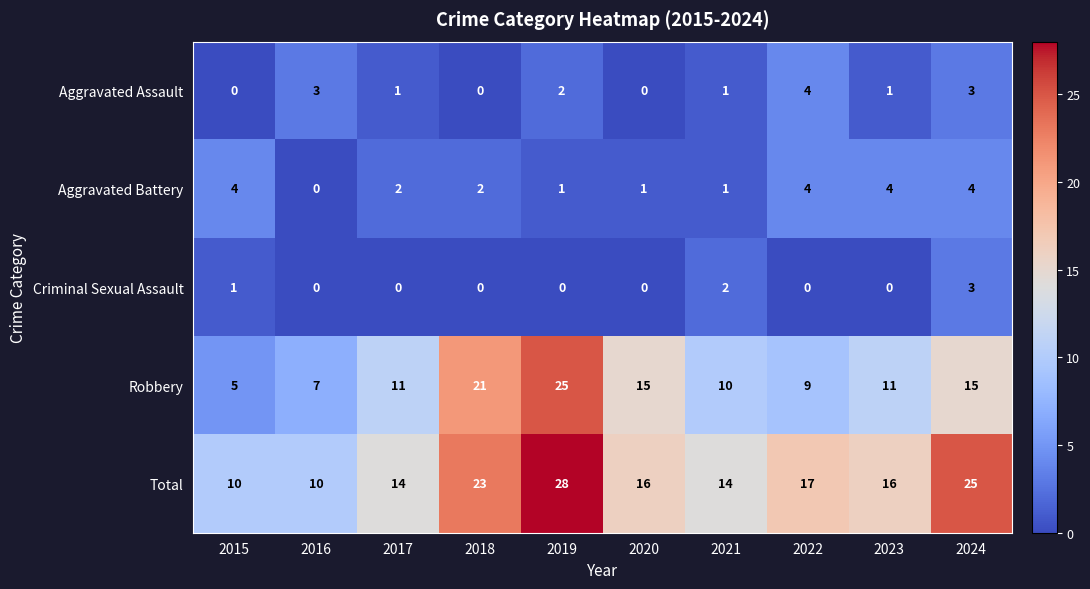

At which category is the sum across all series the highest?

2019